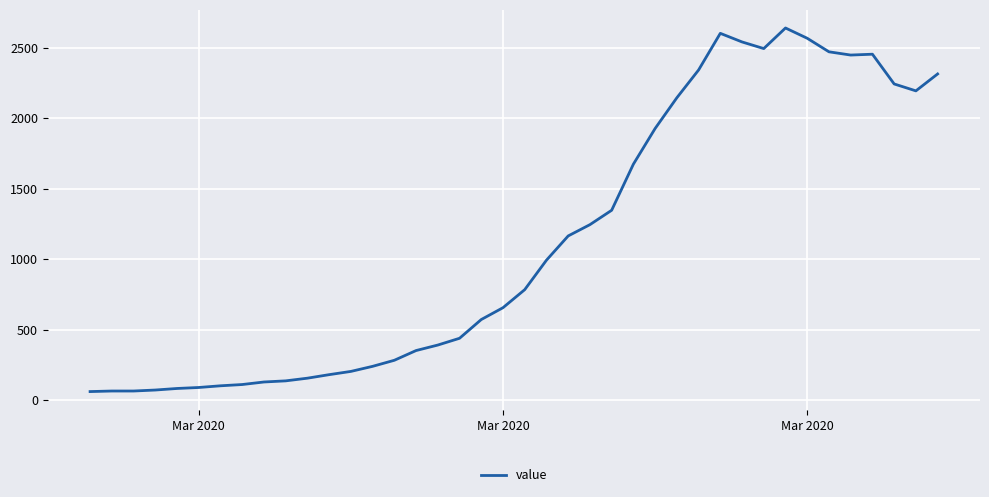

What is the maximum value shown in the chart?

2640